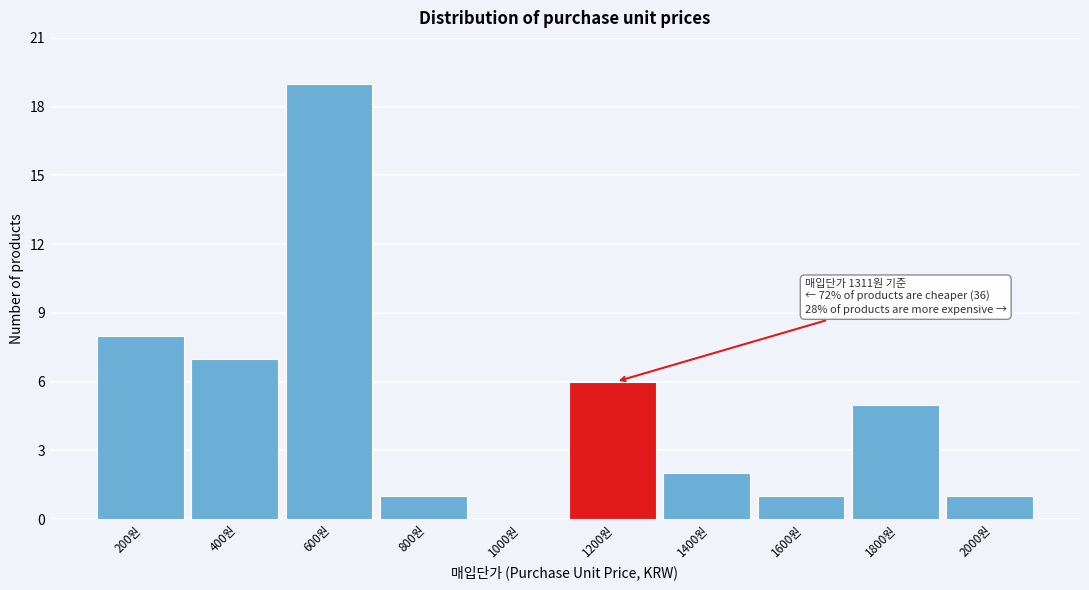

Reading right to left, transcribe all the data shown in this chart.

2000원=1	1800원=5	1600원=1	1400원=2	1200원=6	1000원=0	800원=1	600원=19	400원=7	200원=8